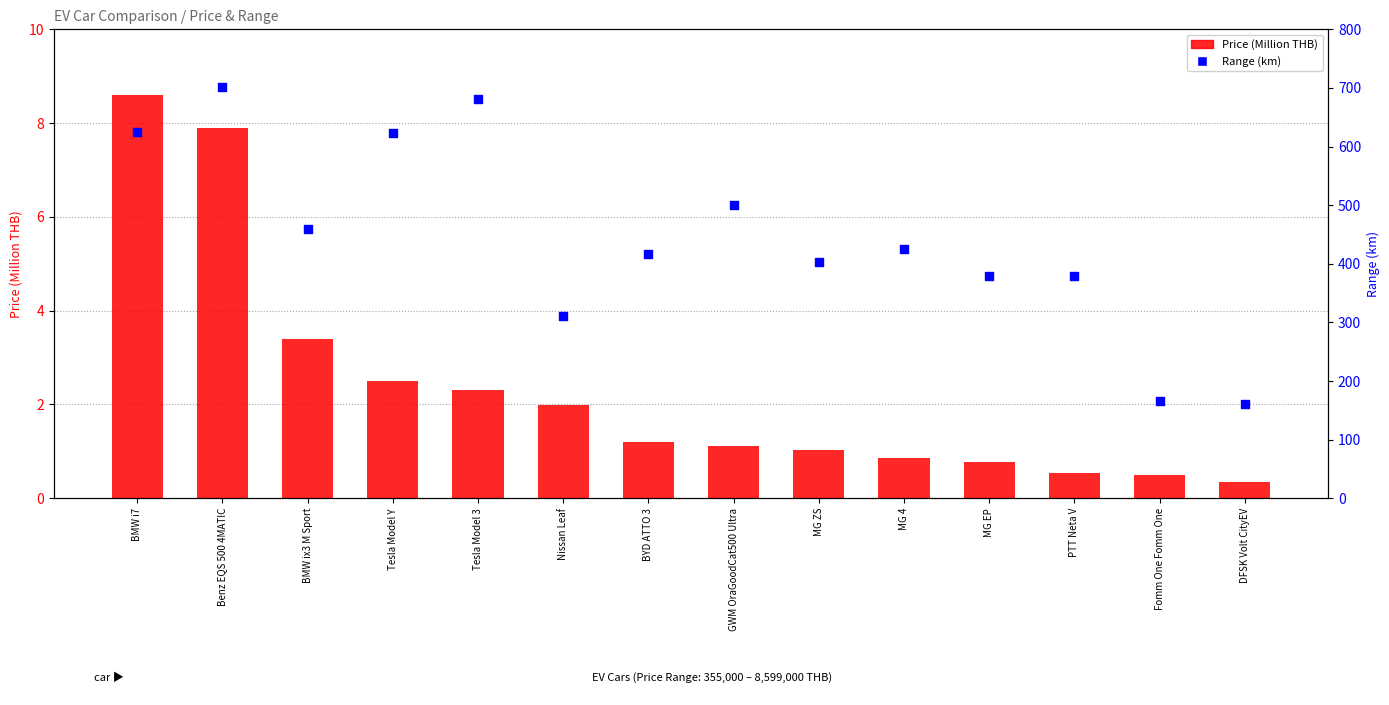

Which series contains the highest Y value?

Range (km)